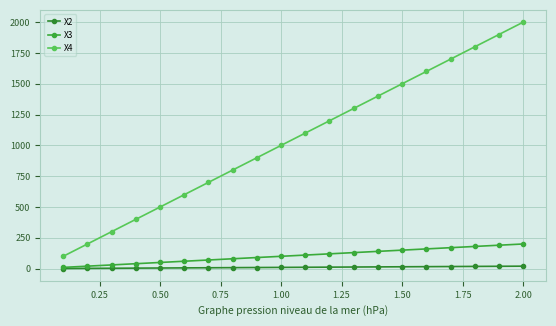

How many lines are shown in the chart?

3